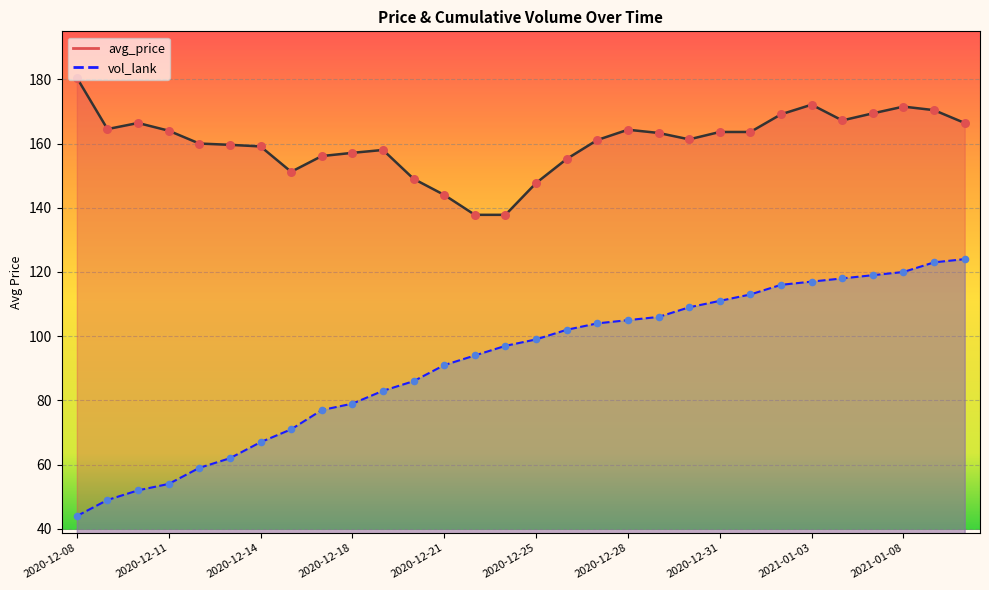

What are all the series names shown in the legend?

avg_price (line), vol_lank (line)